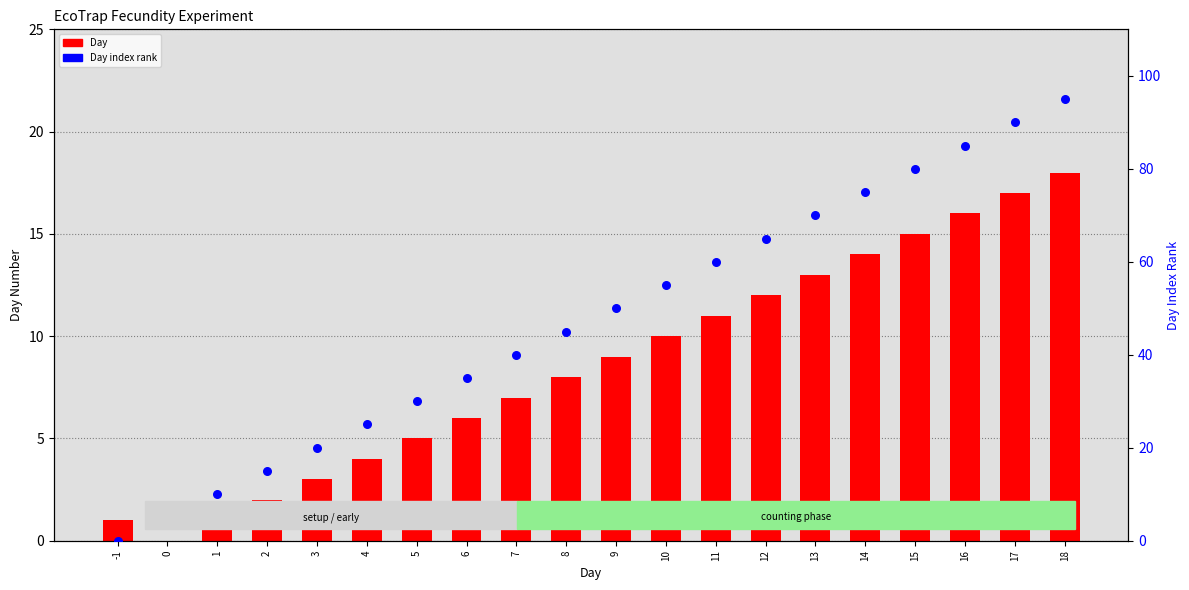

Which series contains the lowest Y value?

Day